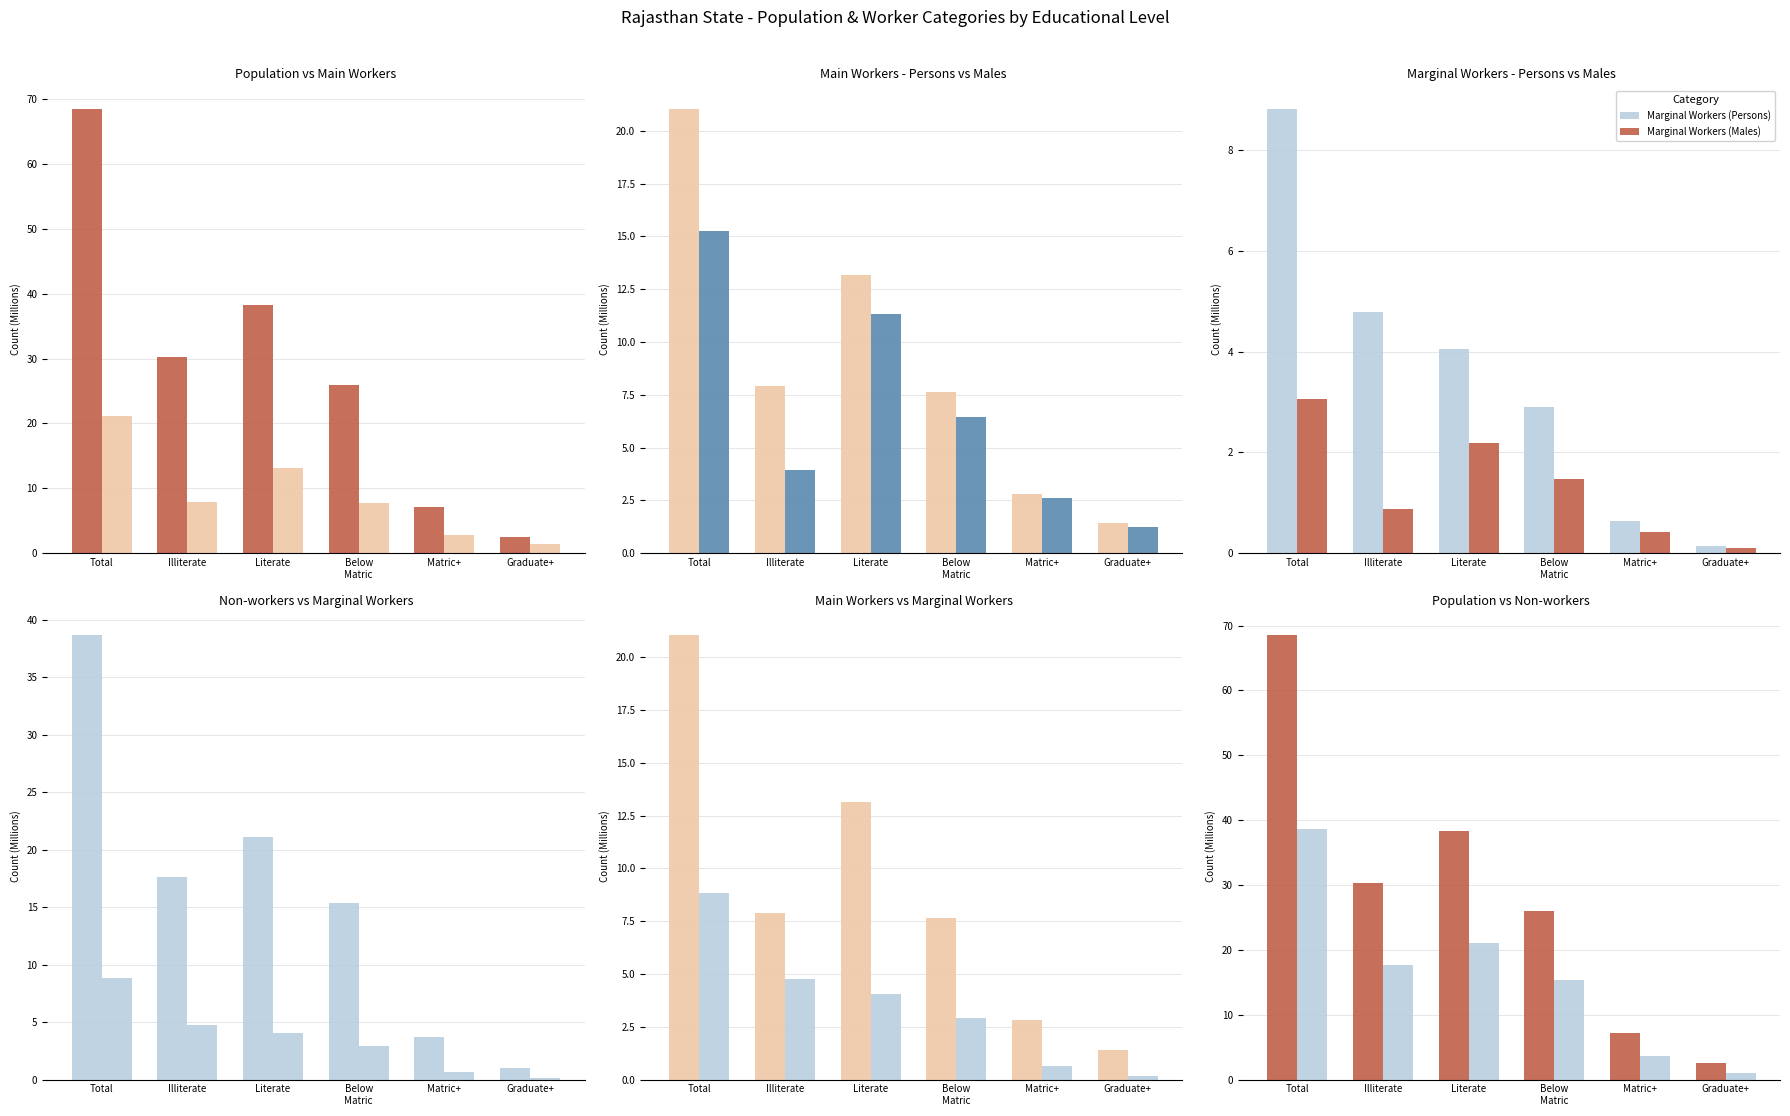

List the series in order of their peak value, lowest first.

Marginal Workers (Males), Marginal Workers (Persons), Main Workers (Males), Main Workers (Persons), Non-workers (Persons), Persons (Population)